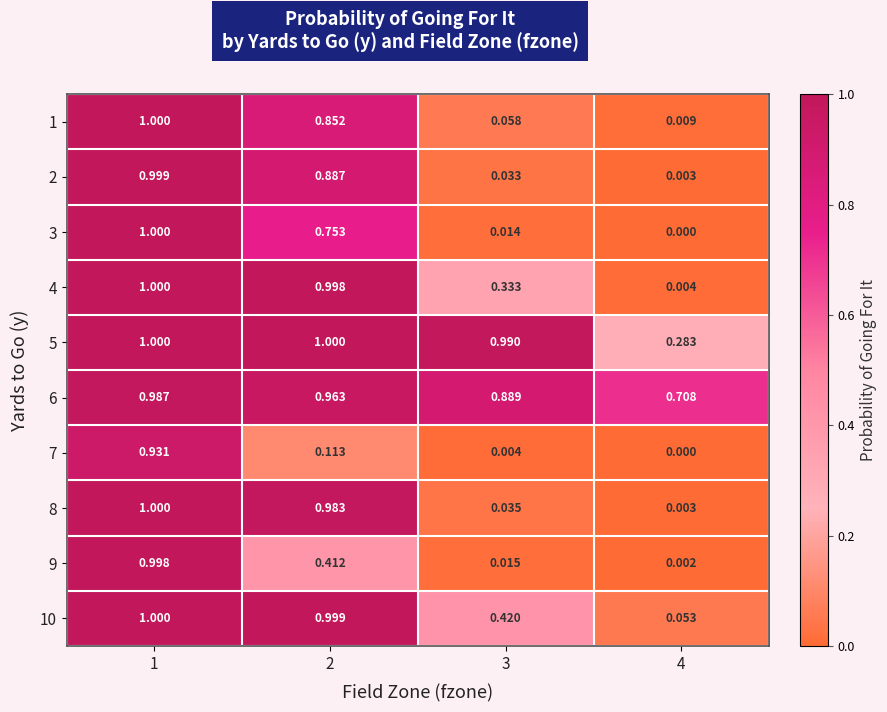

Is the value of 2 at 2 greater than the value of 9 at 4?

Yes